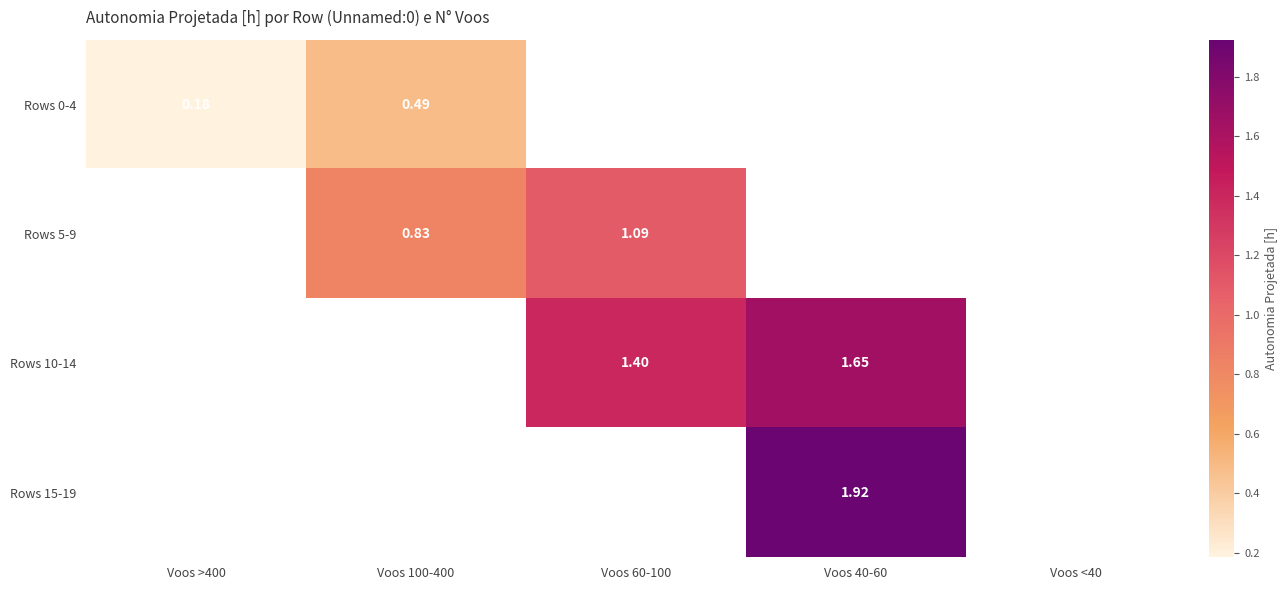

Is the value of Rows 10-14 at Voos 60-100 greater than the value of Rows 5-9 at Voos 100-400?

Yes